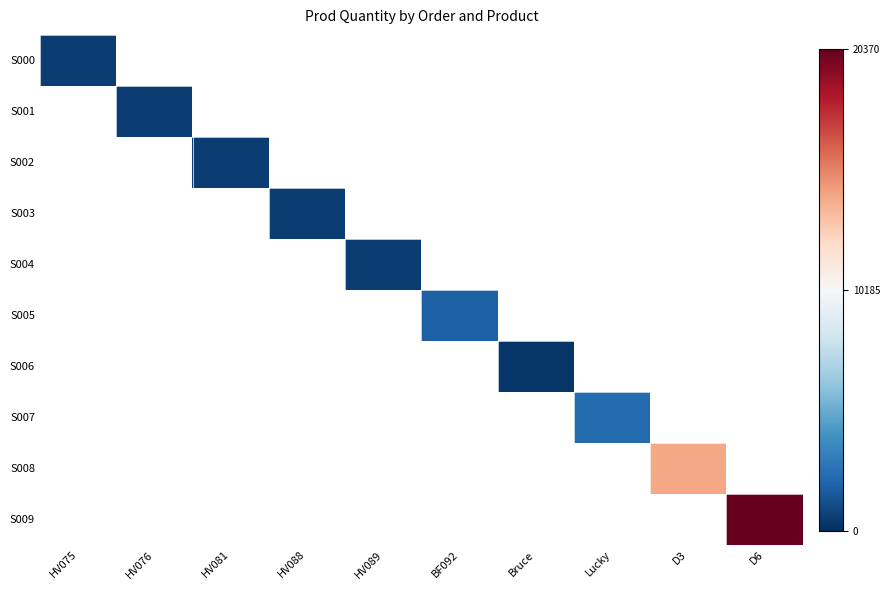

Is the value of S006 at Lucky greater than the value of S009 at HV088?

No